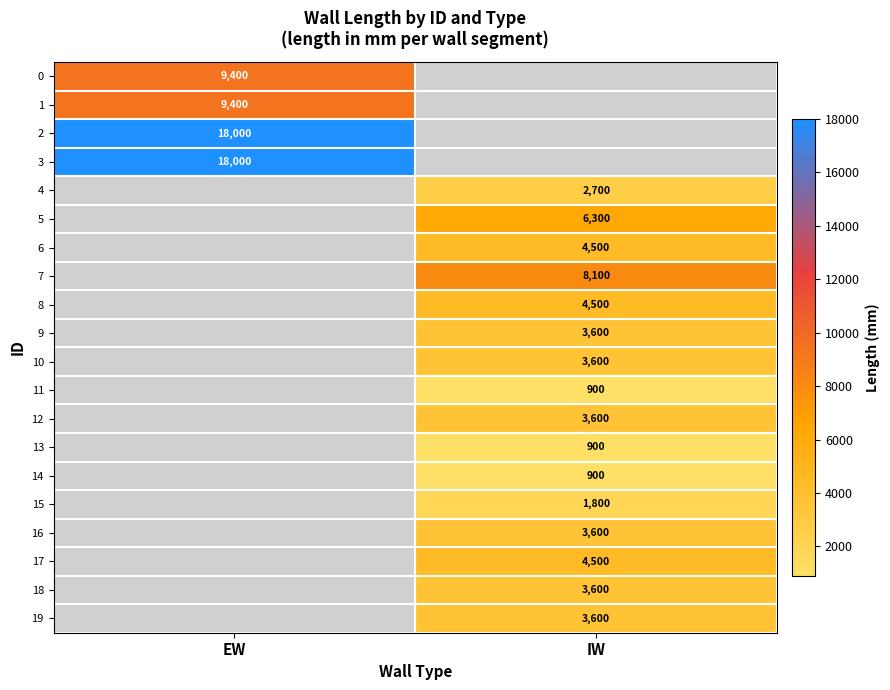

Is it true that 6 equals 6223 at IW?

False